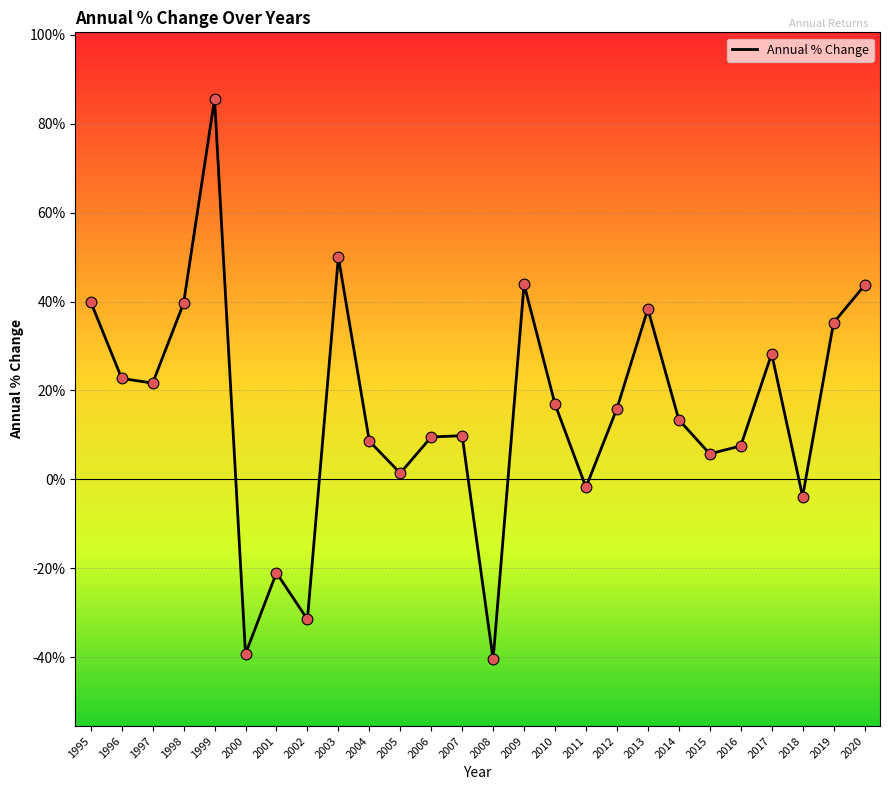

Between 2005 and 2011, which is larger?

2005